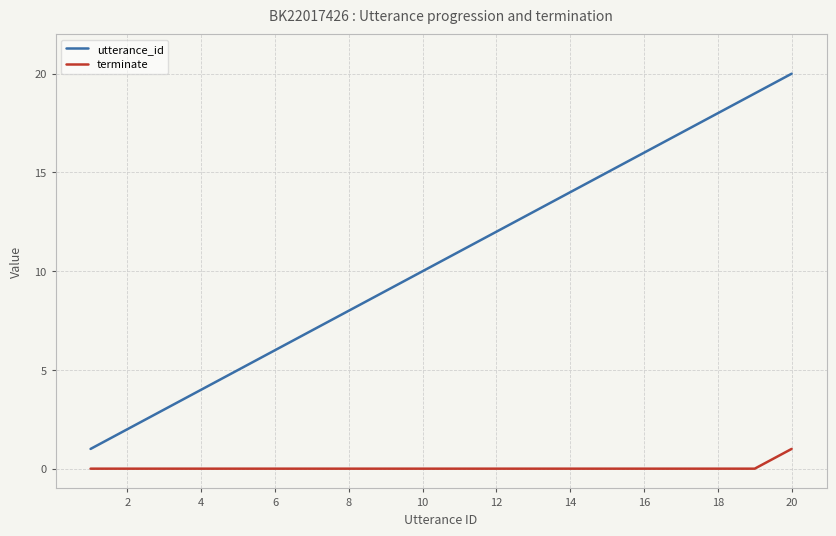

Which series has the largest range (max minus min)?

utterance_id